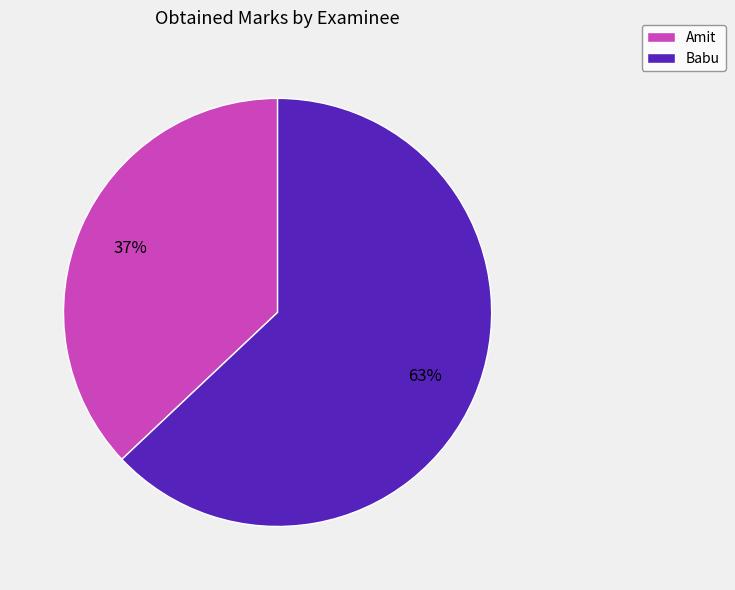

Is the sum of Babu and Amit greater than half?

Yes